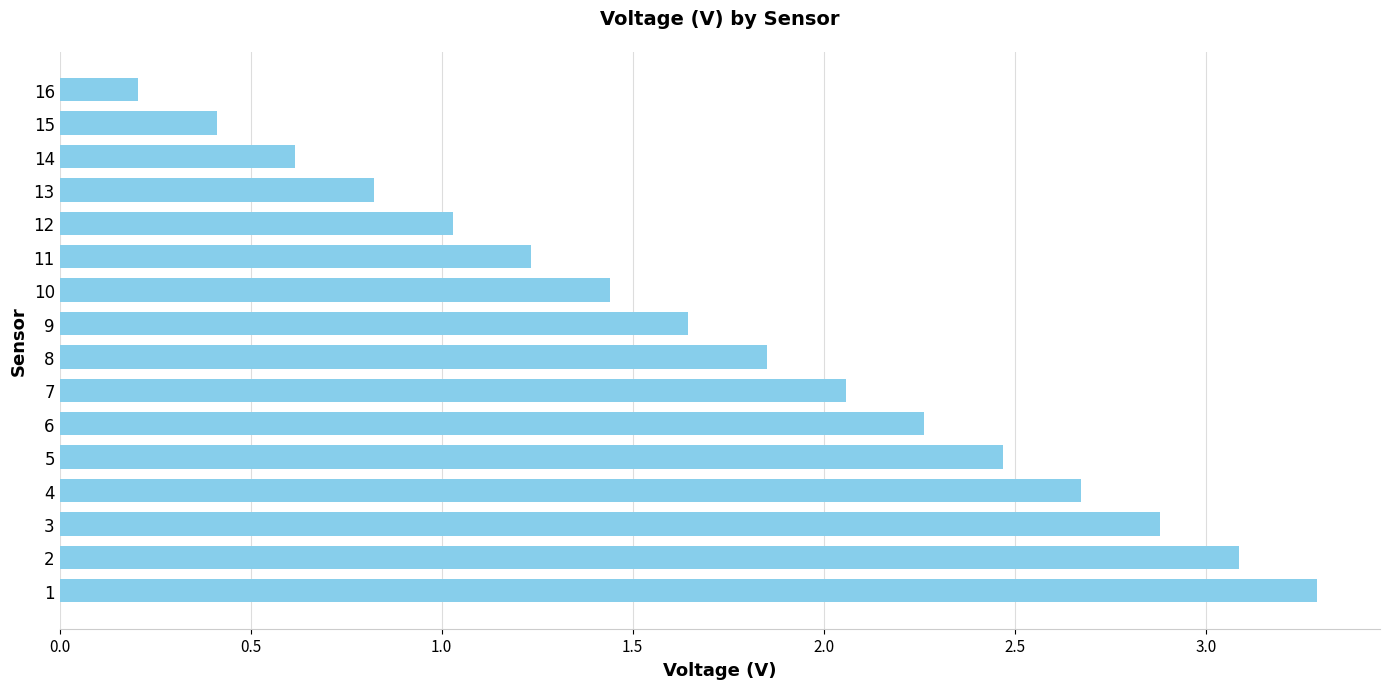

At which label is the value closest to 1?

12